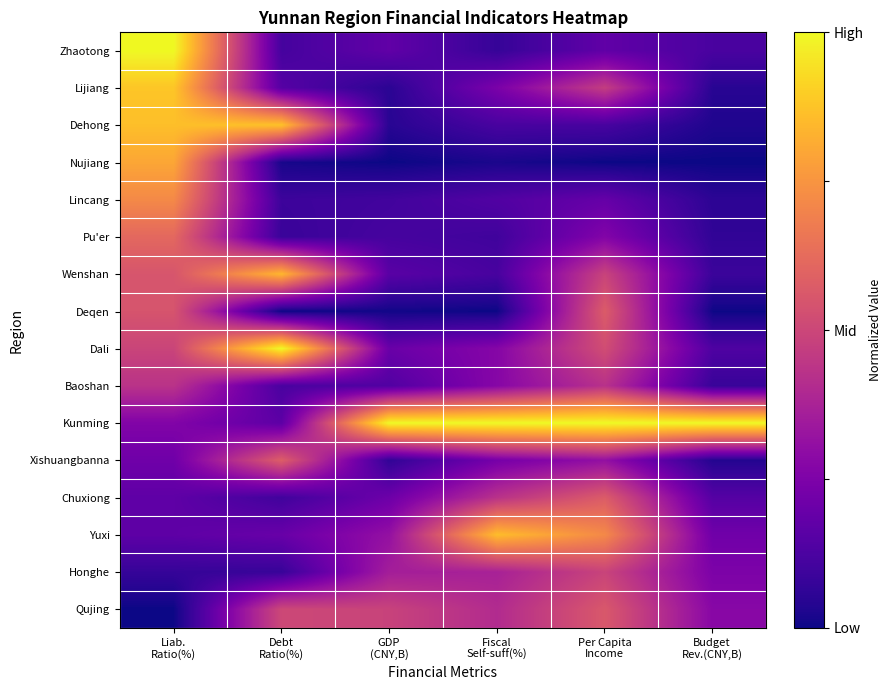

Rank the series at Debt Ratio(%) from lowest to highest value.

Deqen, Nujiang, Honghe, Pu'er, Lincang, Chuxiong, Zhaotong, Baoshan, Lijiang, Kunming, Yuxi, Qujing, Xishuangbanna, Wenshan, Dehong, Dali